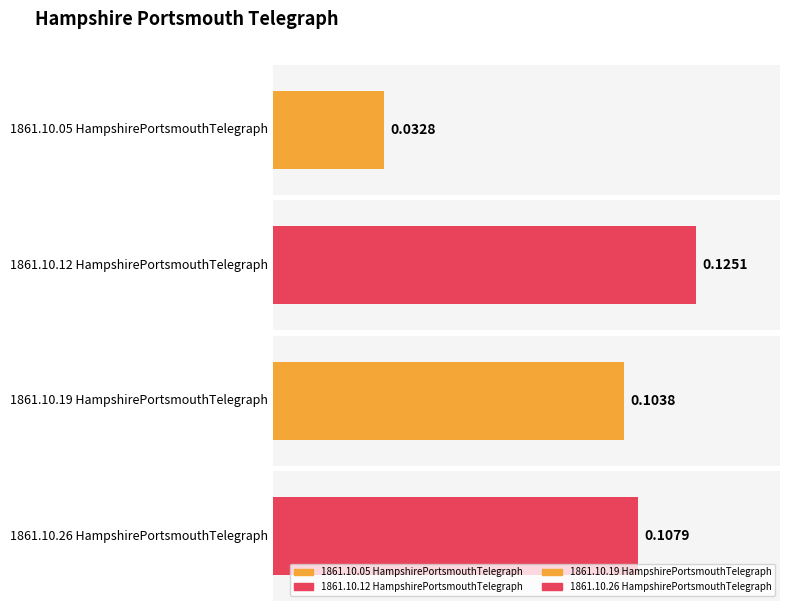

List the labels in order of value, smallest first.

1861.10.05
HampshirePortsmouthTelegraph, 1861.10.19
HampshirePortsmouthTelegraph, 1861.10.26
HampshirePortsmouthTelegraph, 1861.10.12
HampshirePortsmouthTelegraph